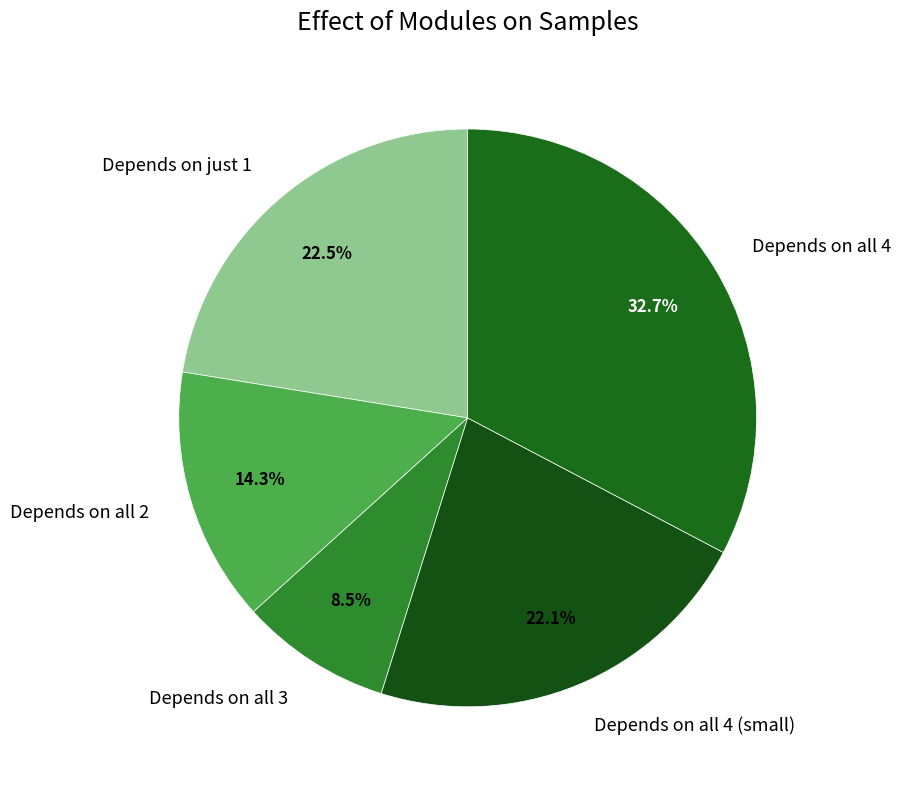

Which slice is the smallest?

Depends on all 3